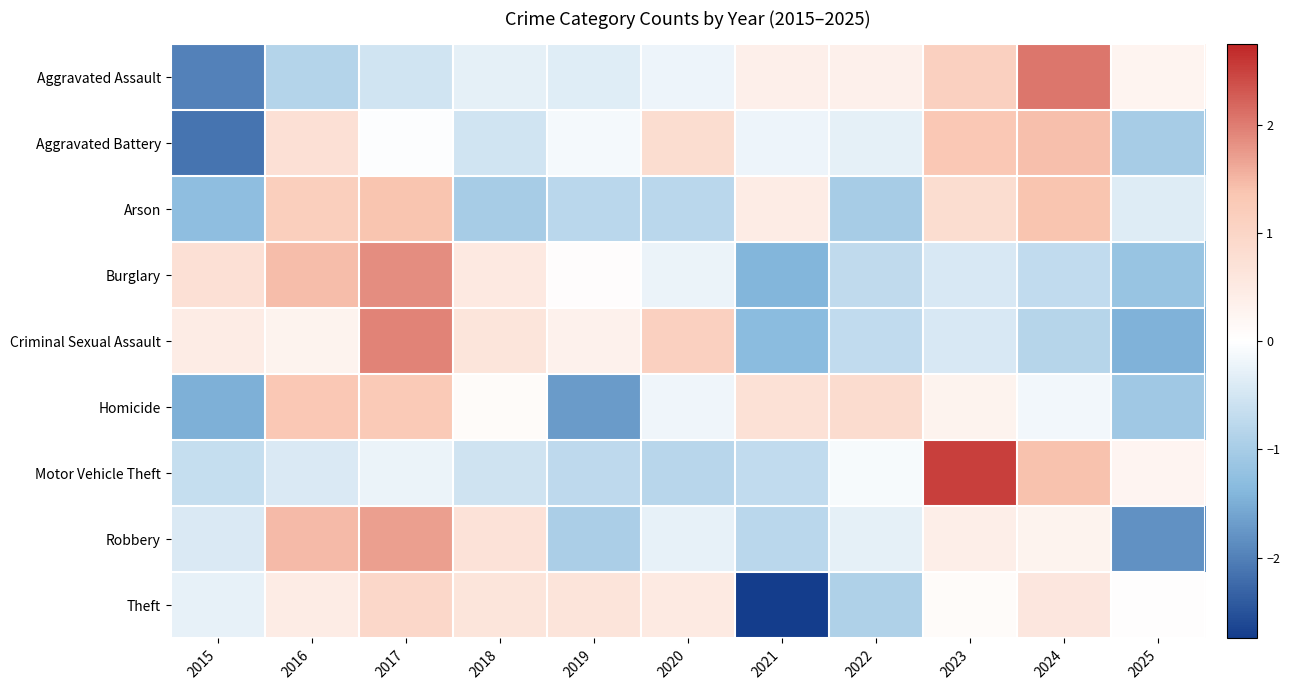

Which series changed the most between 2018 and 2021?

Theft